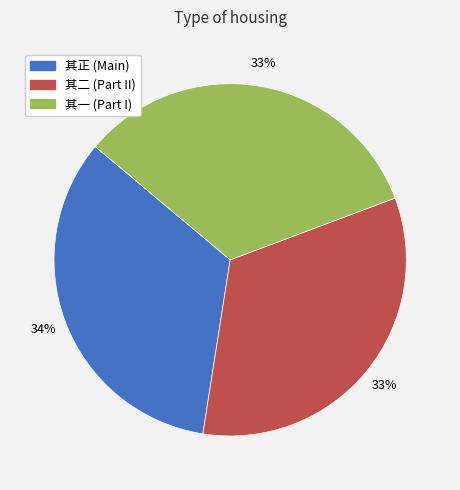

Does any single category account for the majority?

No